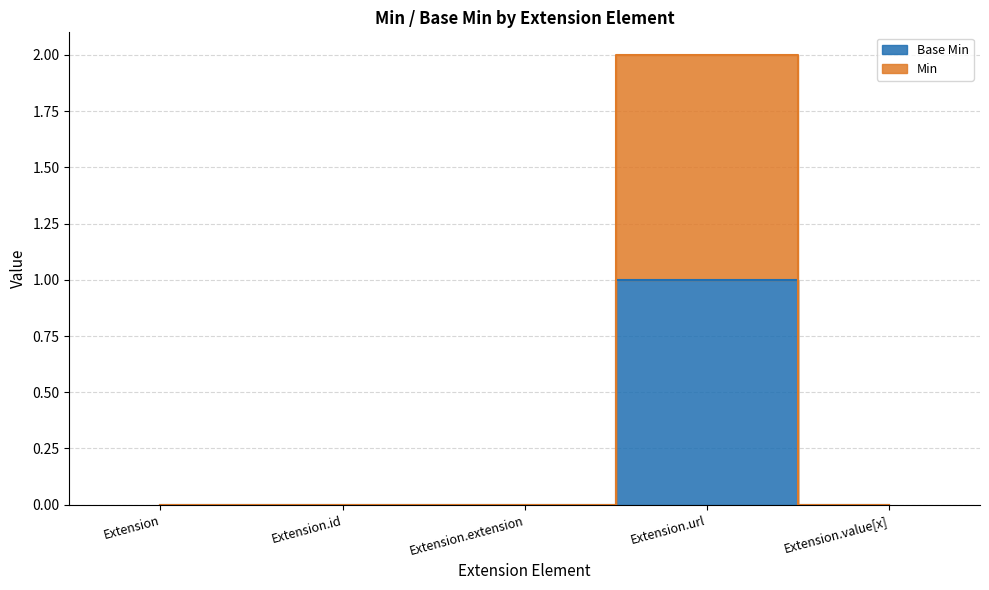

True or false: Base Min and Min intersect in this chart.

False